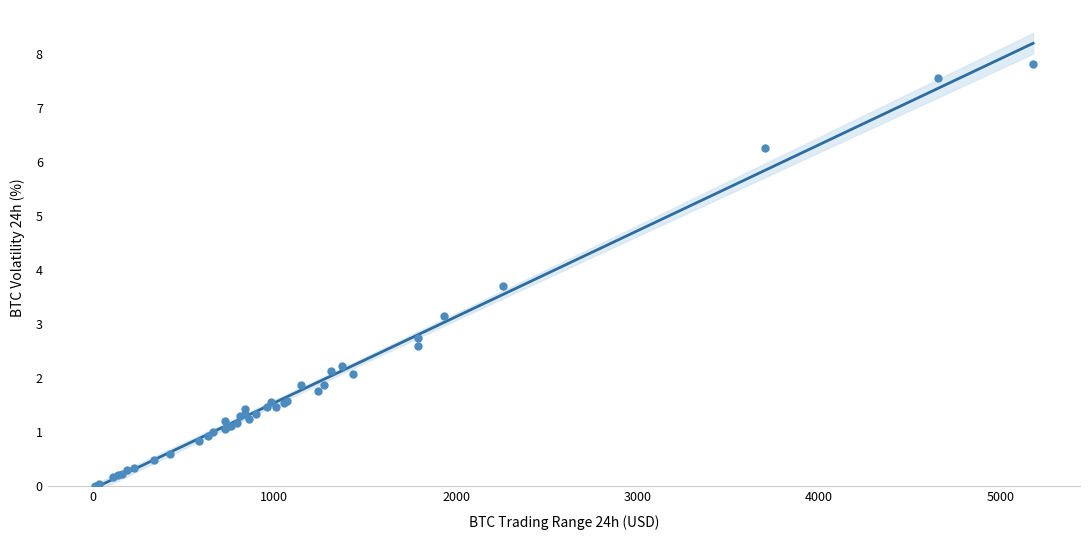

What Y value in the scatter plot is closest to 3?

3.2